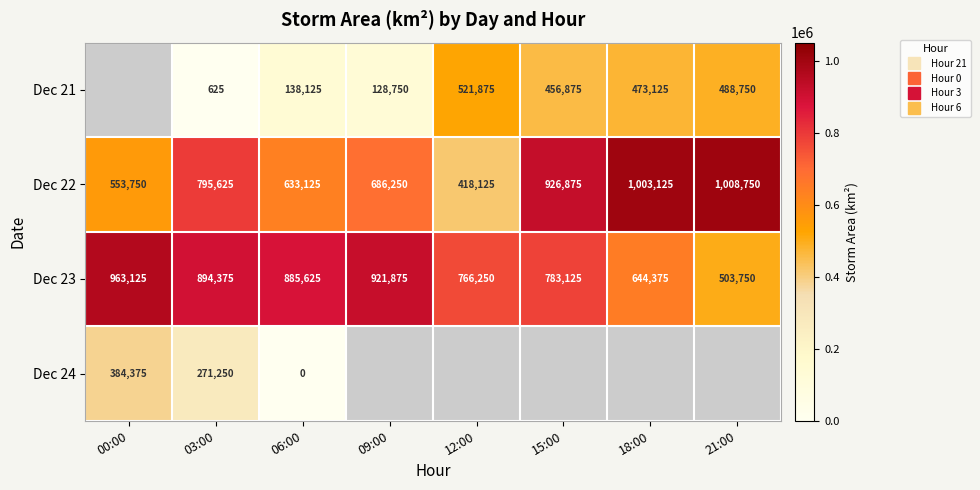

How many categories are shown in the chart?

8